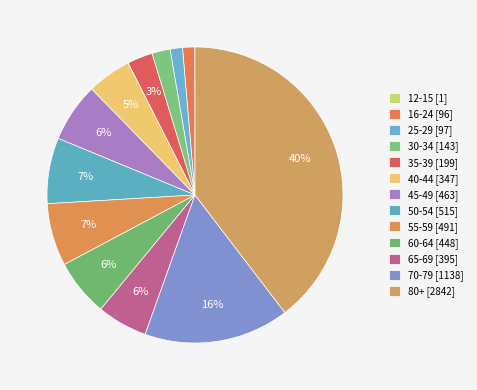

Which category has the biggest portion of the pie?

80+